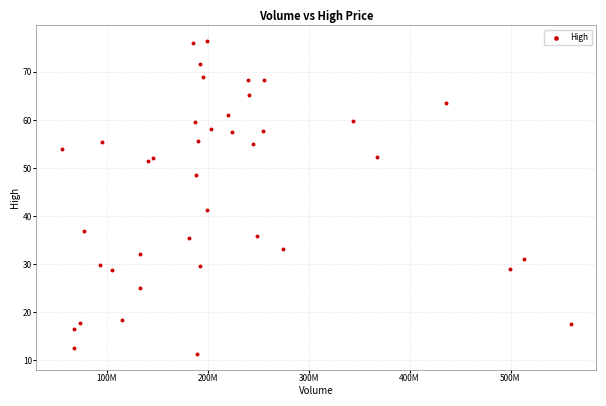

What is the range of Y values (max minus min)?

65.2